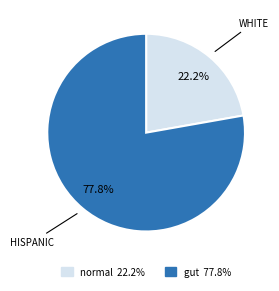

Is there any slice that represents more than half of the pie?

Yes